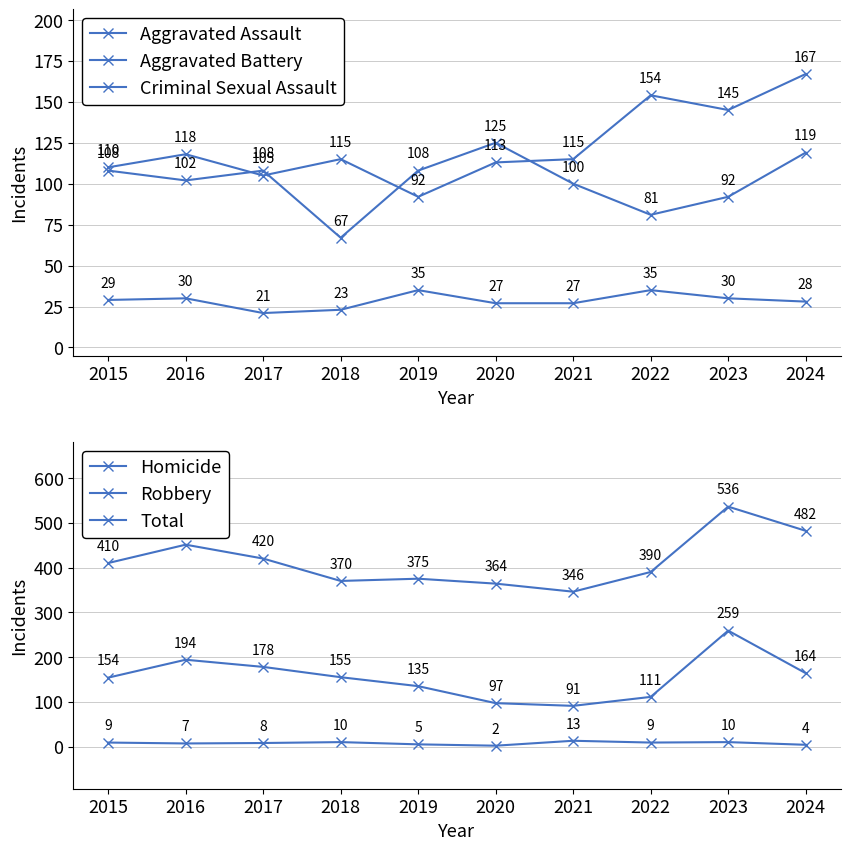

In Aggravated Assault, how many points are higher than both neighbors (excluding endpoints)?

3